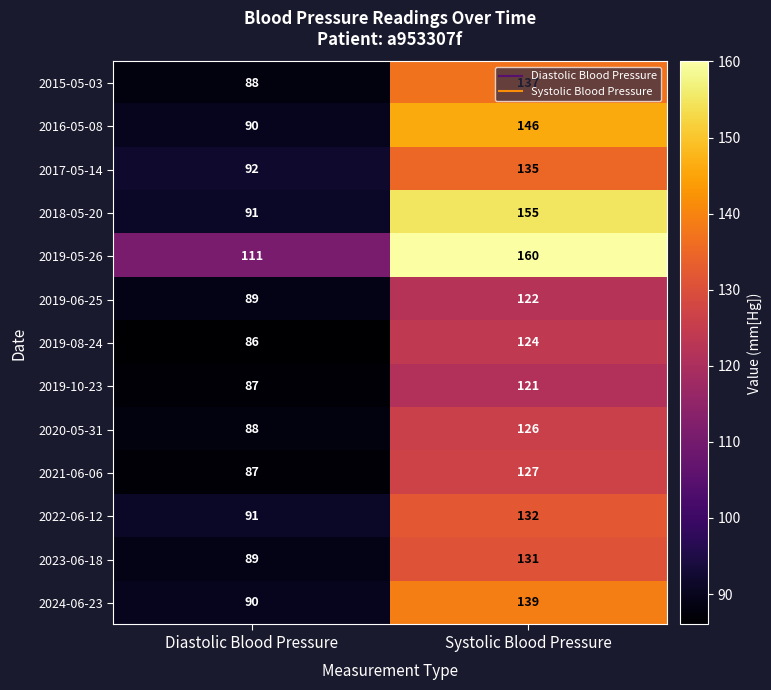

What is the difference between the 2019-05-26 values at Diastolic Blood Pressure and Systolic Blood Pressure?

49